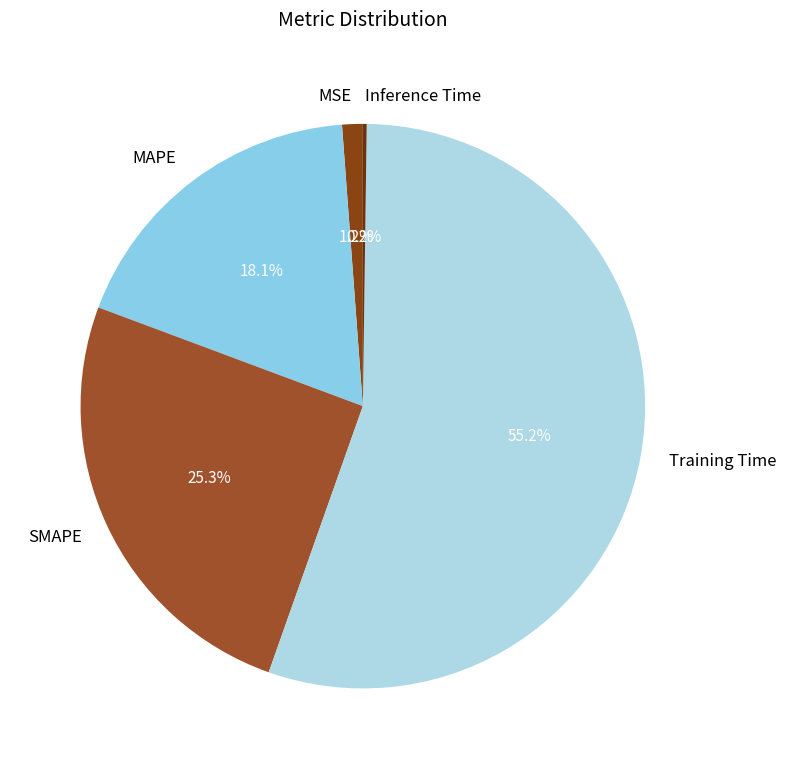

Which has a higher value, MSE or Training Time?

Training Time